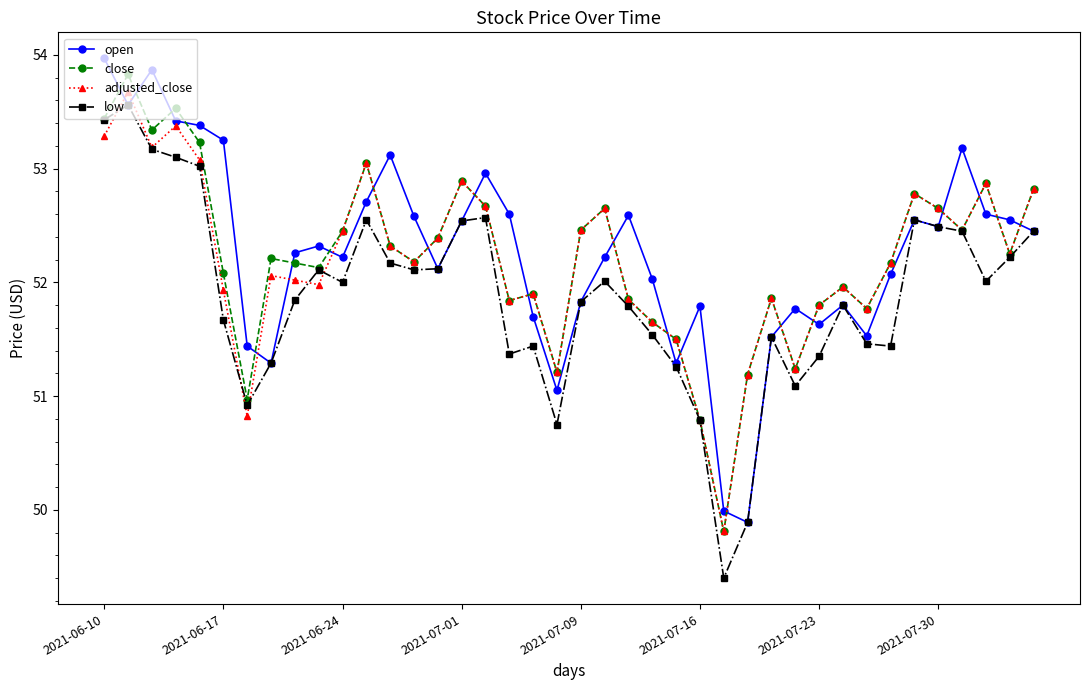

What is the value of the open point at the 19th from the left?

51.7